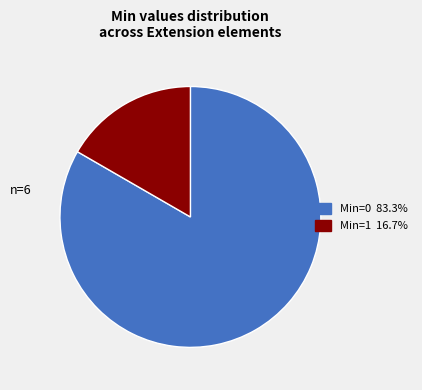

Is there any slice that represents more than half of the pie?

Yes